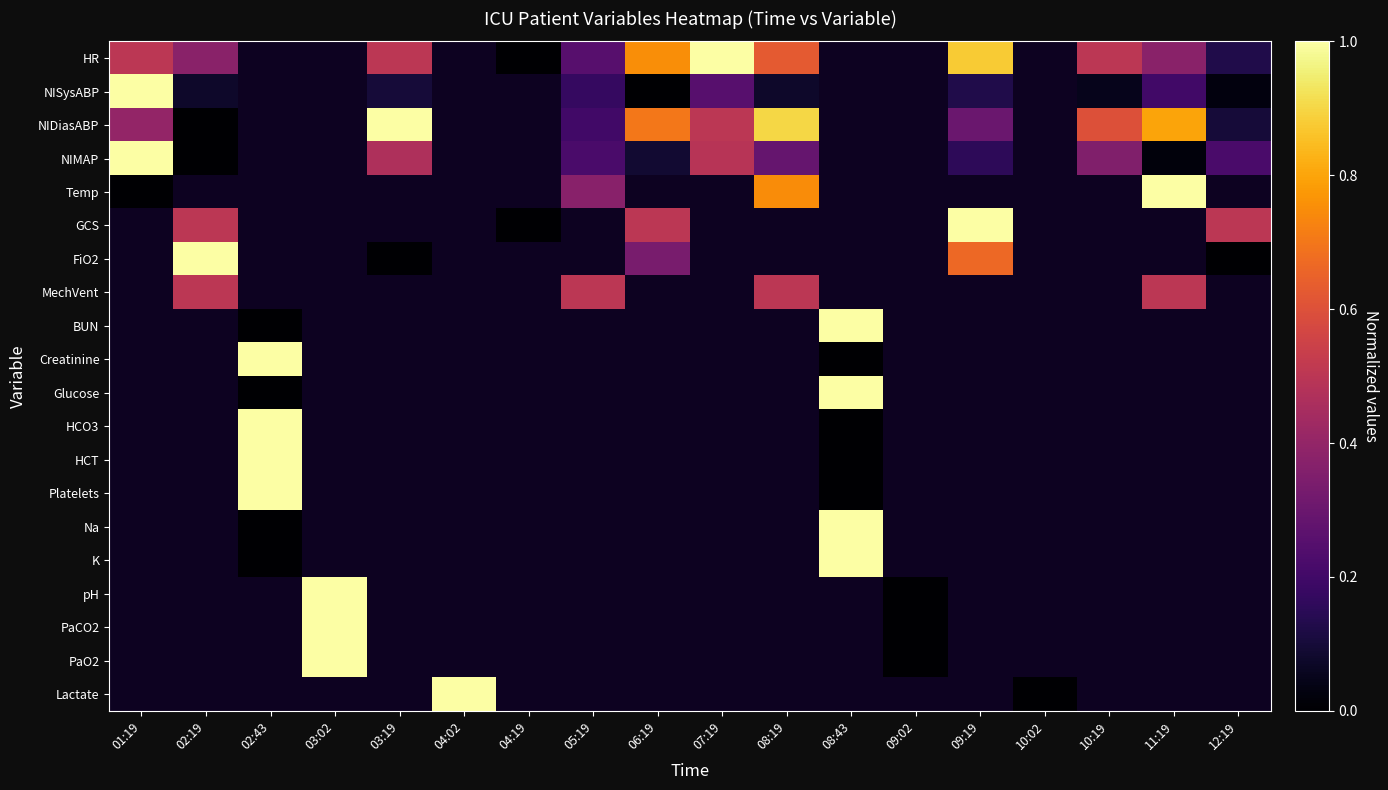

Where is Temp nearest to the value 0?

01:19